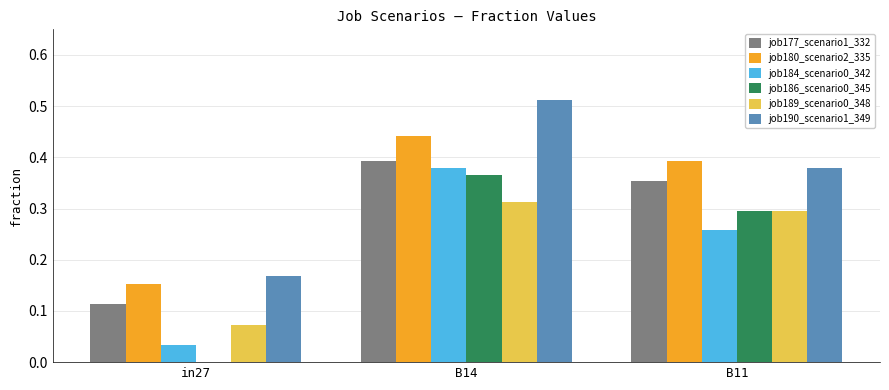

At which category is the sum across all series the highest?

B14